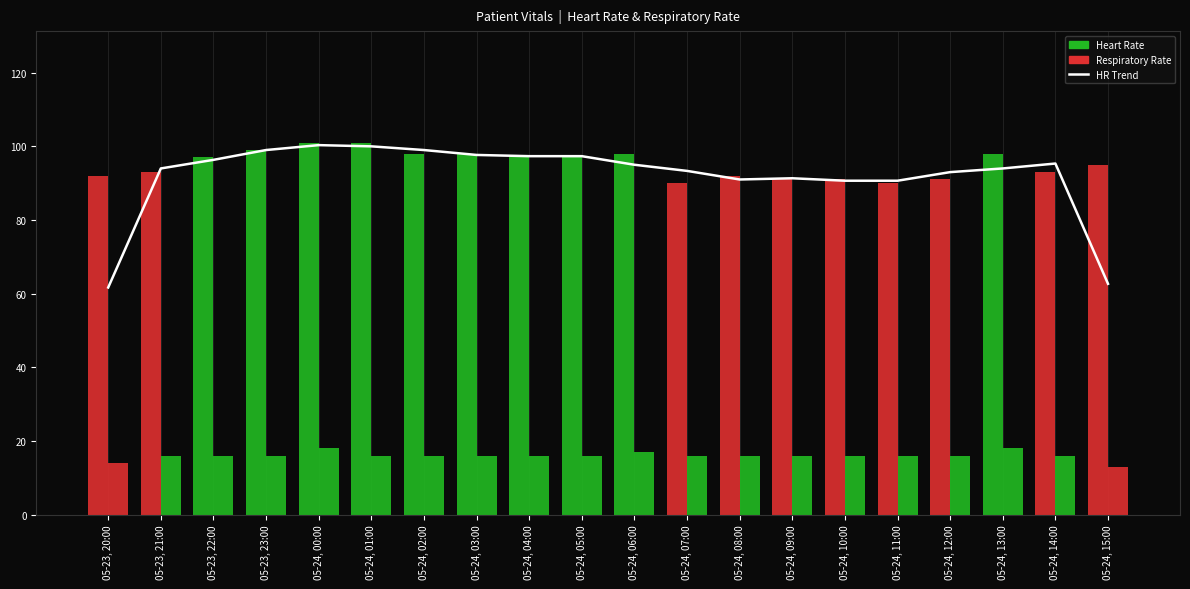

Reading left to right, extract all data points from this chart.

61.7	94.0	96.3	99.0	100.3	100.0	99.0	97.7	97.3	97.3	95.0	93.3	91.0	91.3	90.7	90.7	93.0	94.0	95.3	62.7